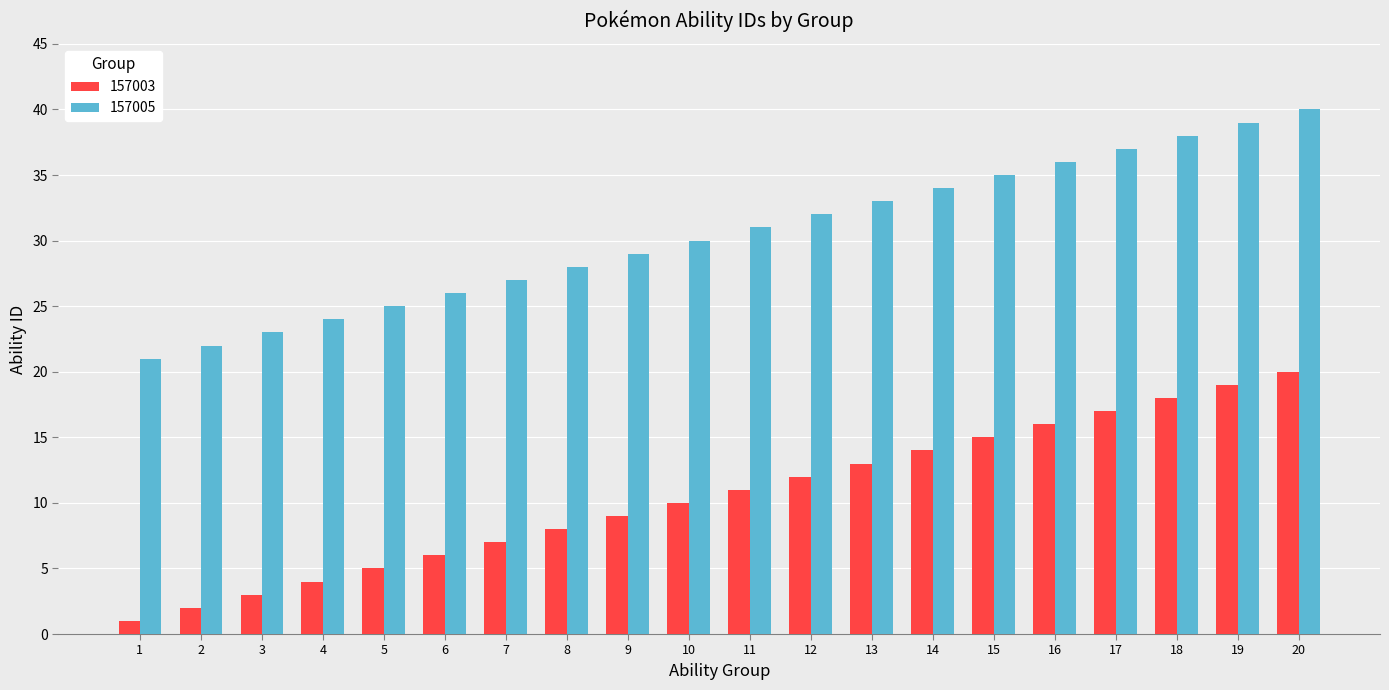

What is the spread (max minus min) of values at 14?

20